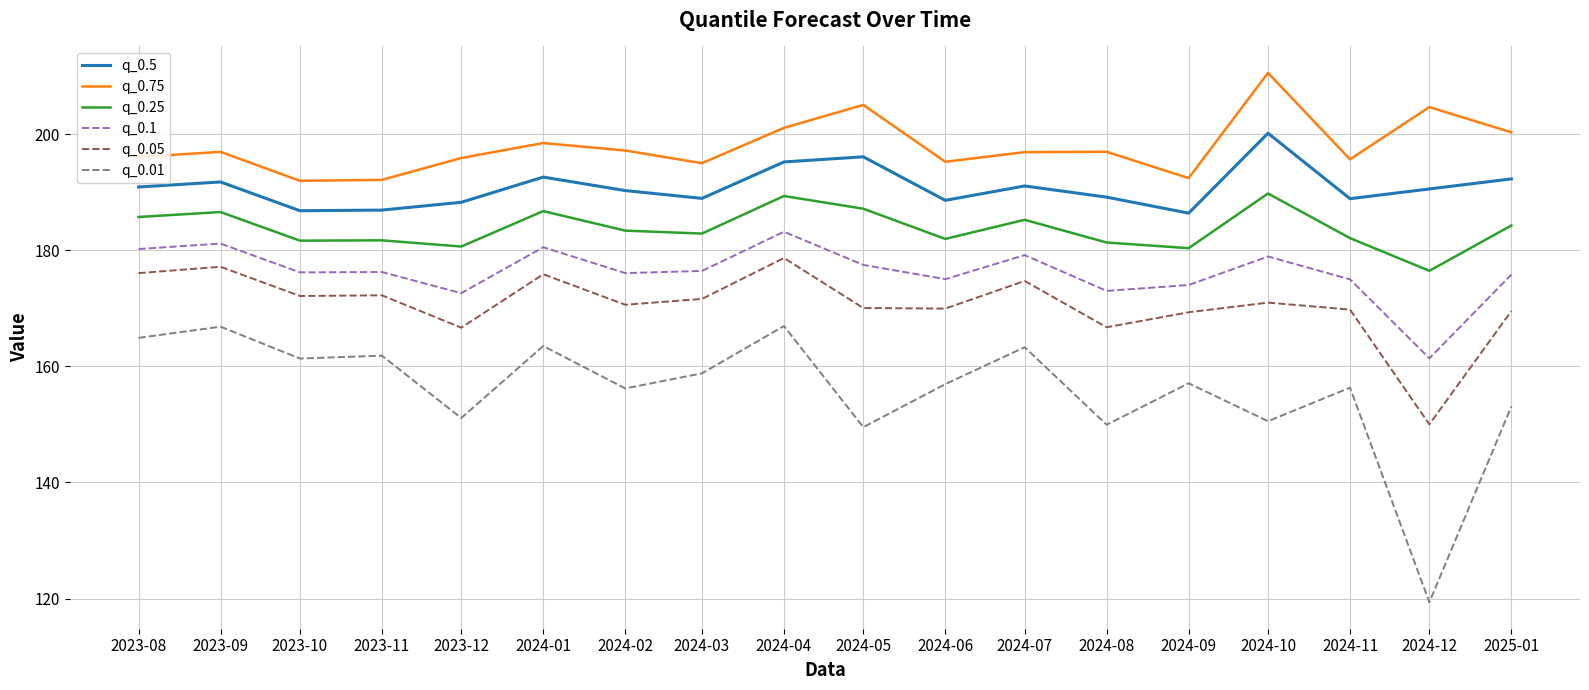

True or false: q_0.75 and q_0.01 cross at least once.

False